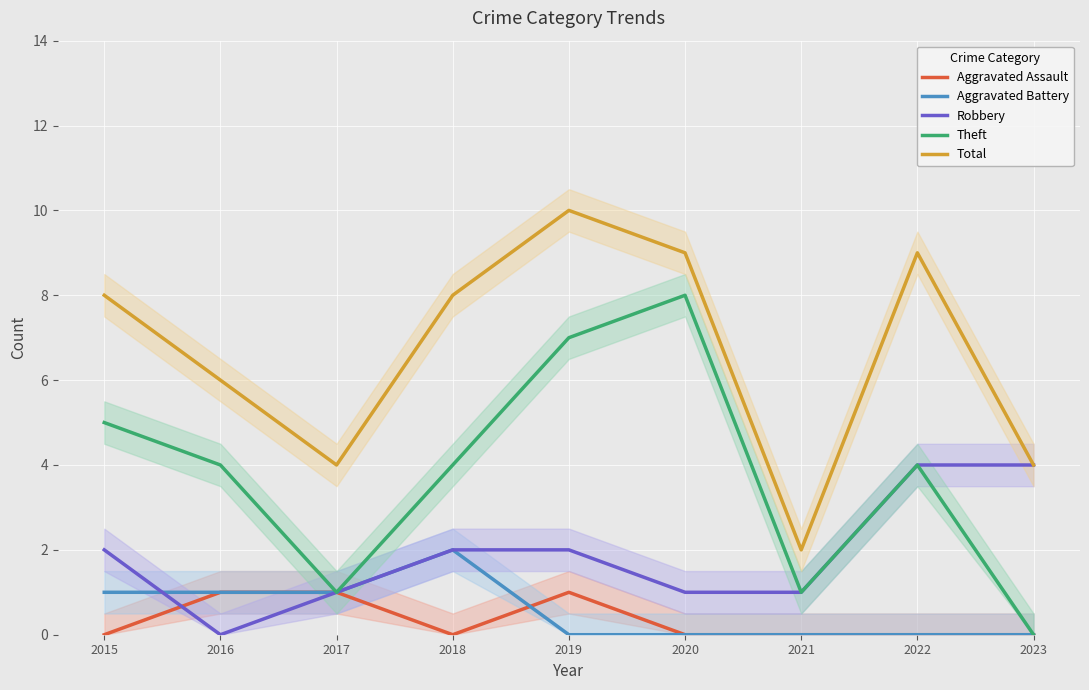

At which category does Theft reach its first local peak?

2020